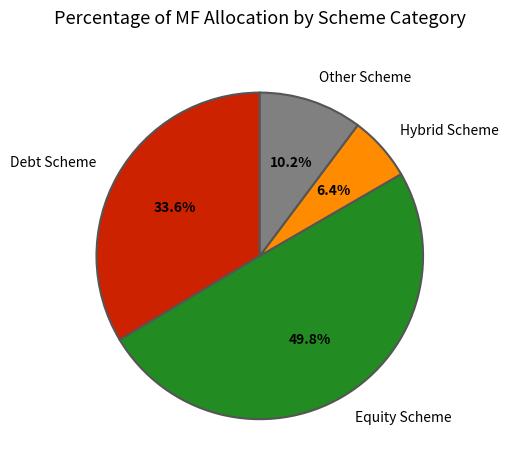

To the nearest percent, what portion does Other Scheme represent?

10%